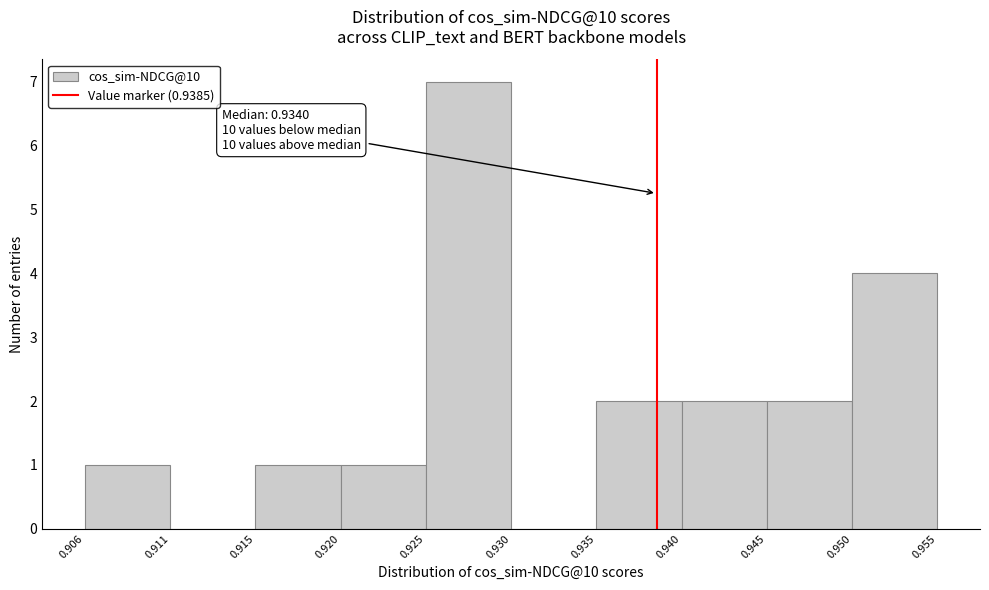

Which range on the x-axis has the tallest bar?

0.925 to 0.930